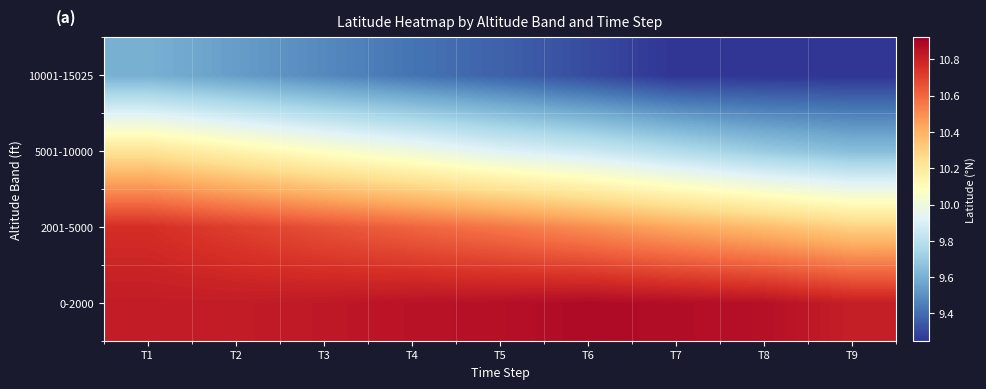

Between T5 and T3, which is larger?

T5